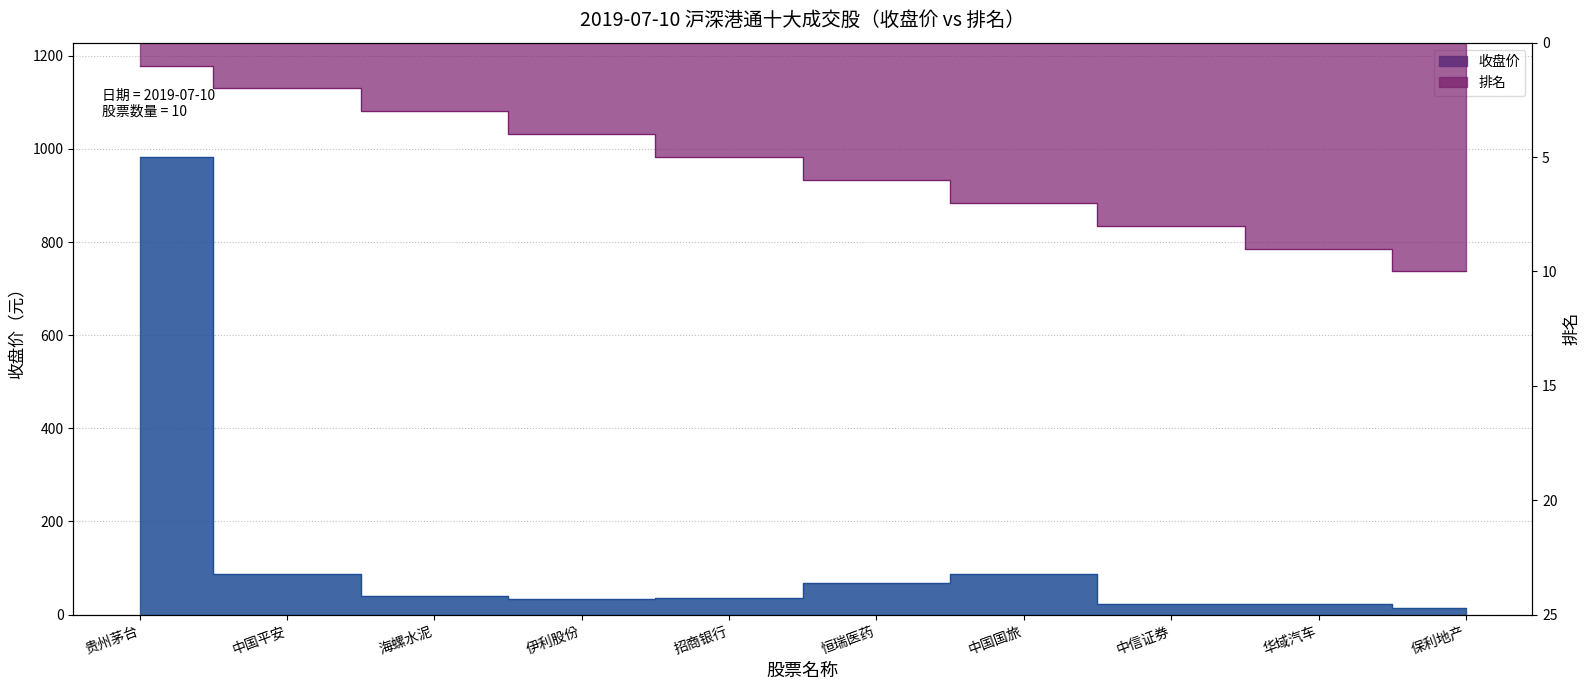

What is the total value across all series at 海螺水泥?

43.8